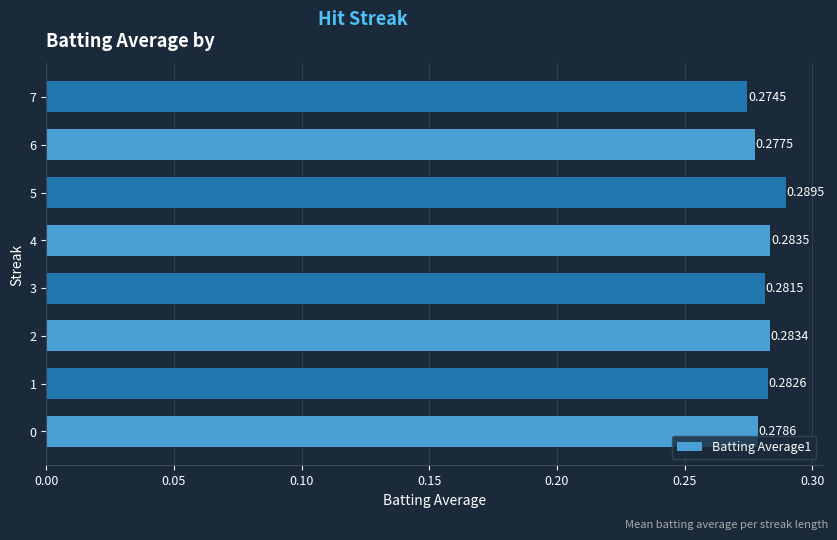

Rank the categories by value from highest to lowest.

5, 4, 2, 1, 3, 0, 6, 7